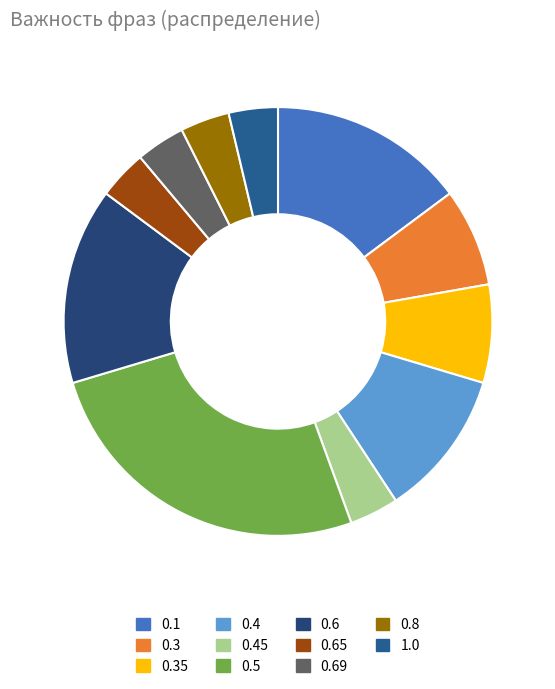

What is the ratio of the value at 0.8 to the value at 1.0?

1.0